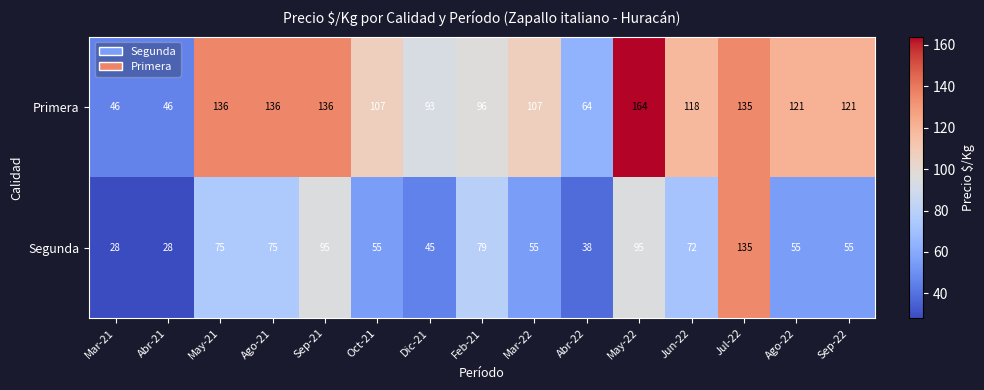

Which series has the widest spread of values?

Primera